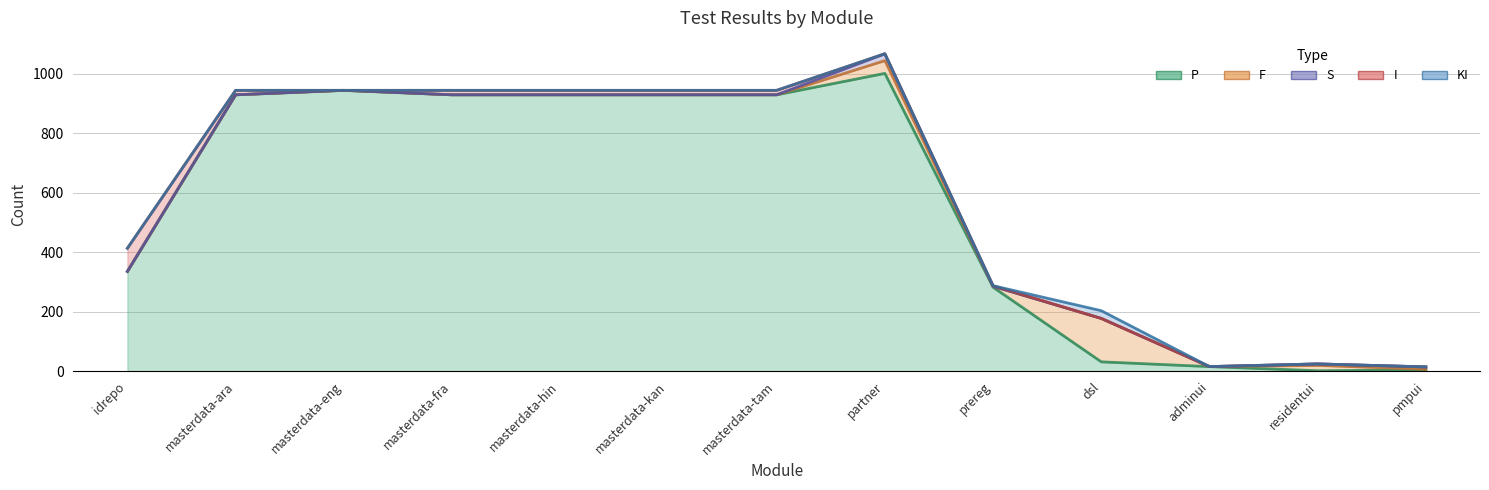

Reading left to right, extract all data points from this chart.

P: 336	930	945	930	930	930	930	1002	283	32	16	2	5
F: 0	0	0	0	0	0	0	43	3	146	0	18	2
S: 0	0	0	0	0	0	0	23	0	0	0	5	8
I: 78	15	0	15	15	15	15	0	2	0	0	0	0
KI: 0	0	0	0	0	0	0	0	0	26	0	0	0